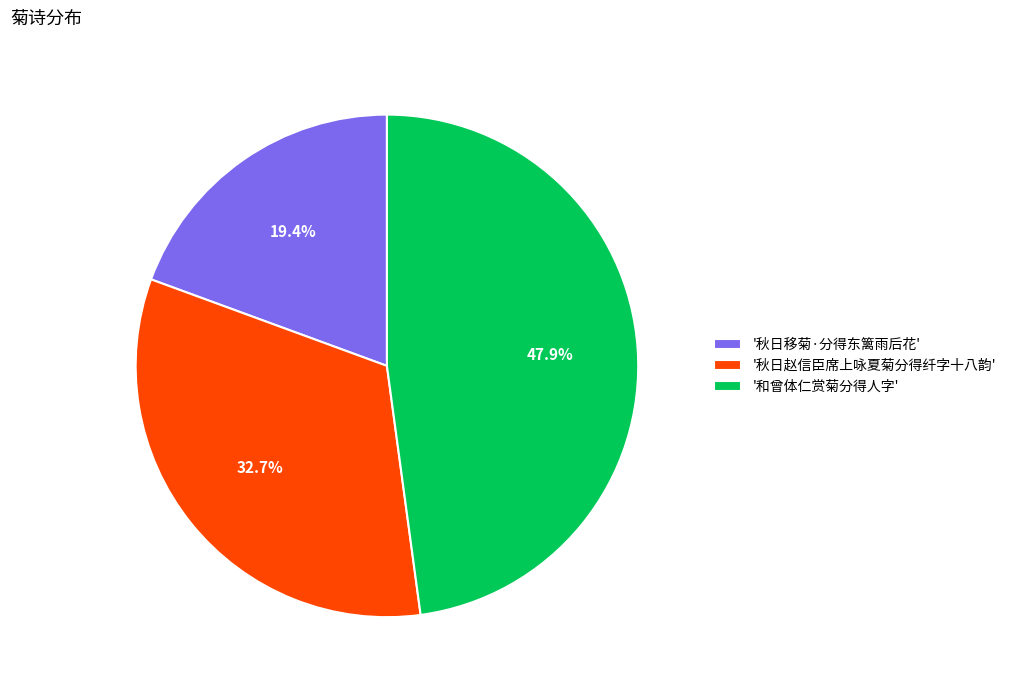

Between '秋日赵信臣席上咏夏菊分得纤字十八韵' and '秋日移菊·分得东篱雨后花', which is larger?

'秋日赵信臣席上咏夏菊分得纤字十八韵'